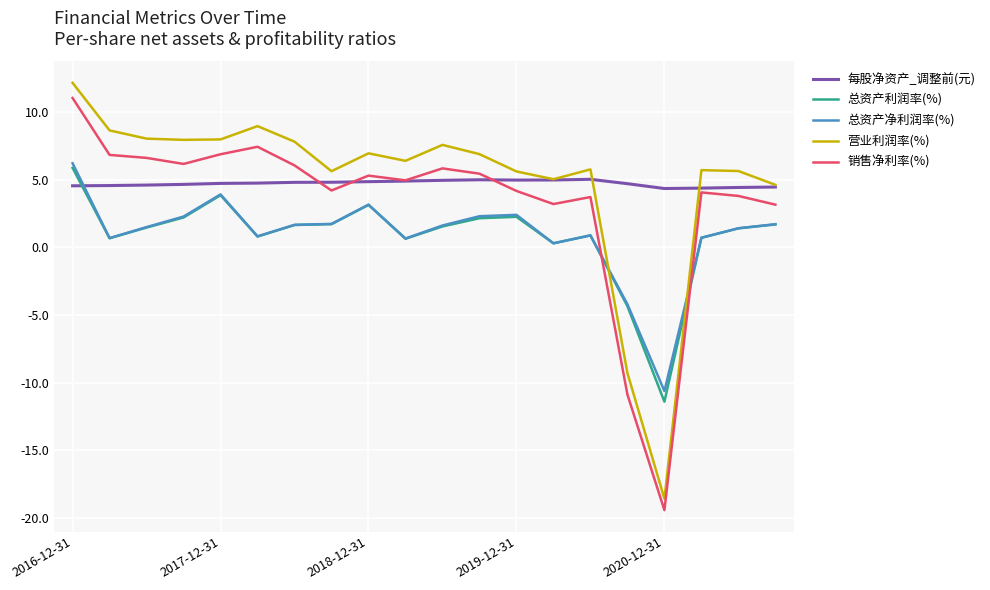

Which series ends up on top after the final intersection of 总资产利润率(%) and 营业利润率(%)?

营业利润率(%)